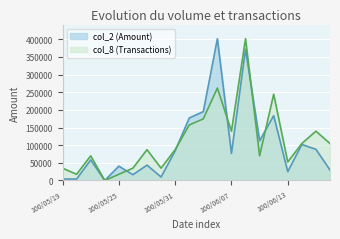

Where does the col_2 (Amount) series first go above 76630?

100/05/31